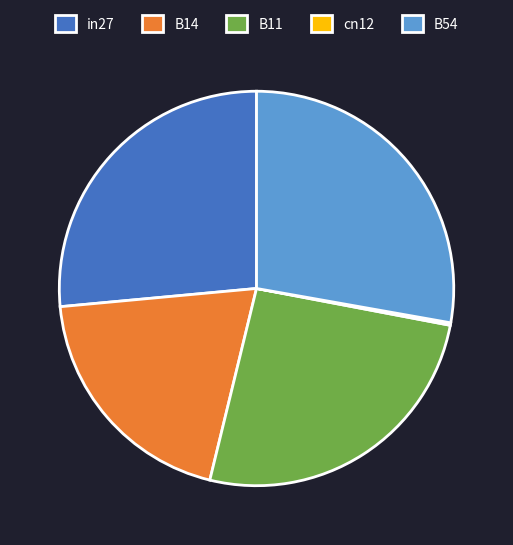

Is there a majority slice in this chart?

No